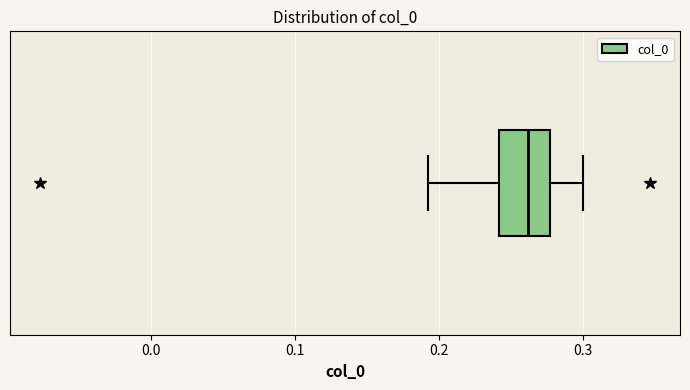

Transcribe this box plot: give where the median line is, the range the box spans, and where the two whiskers end, as read against the x-axis. The values are not printed on the chart, so give them approximately, as read against the axis.

median 0.26, box 0.24 to 0.28, whiskers 0.19 to 0.30